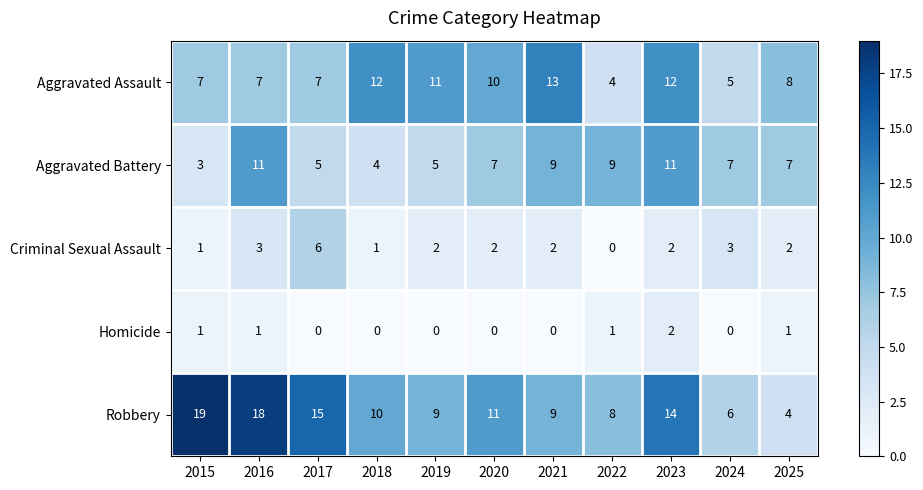

What is the difference between the Aggravated Assault values at 2024 and 2023?

7